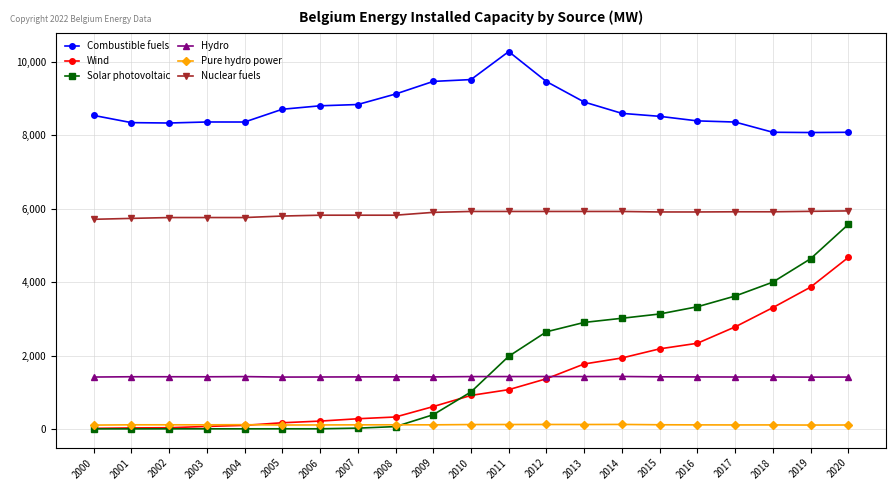

At 2016, list the series in order from largest to smallest.

Combustible fuels, Nuclear fuels, Solar photovoltaic, Wind, Hydro, Pure hydro power